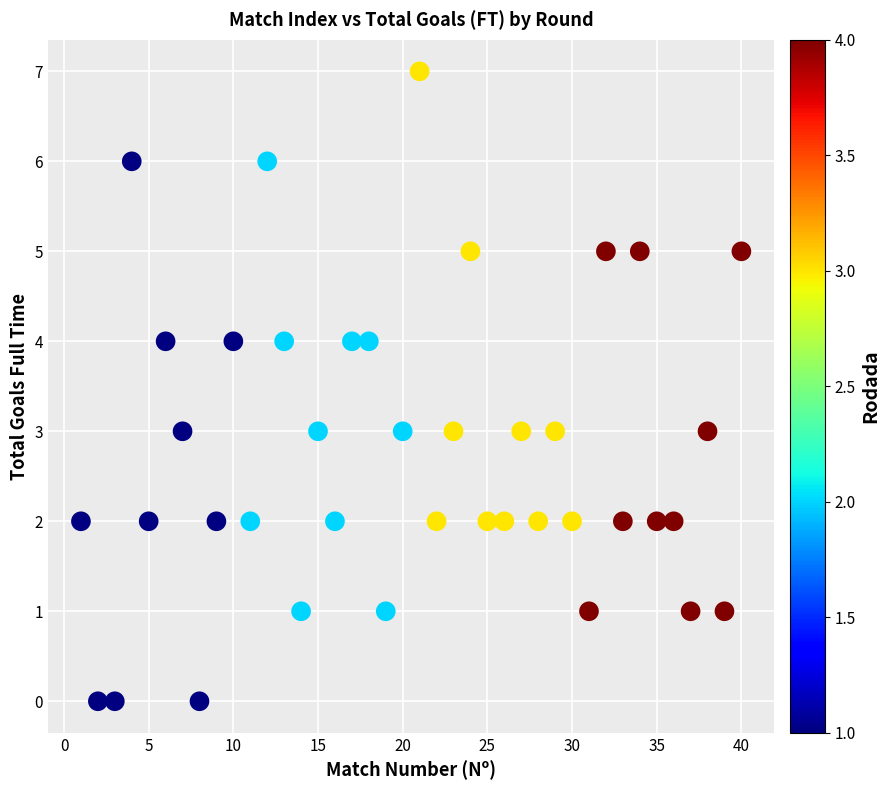

What is the range of X values (max minus min)?

39